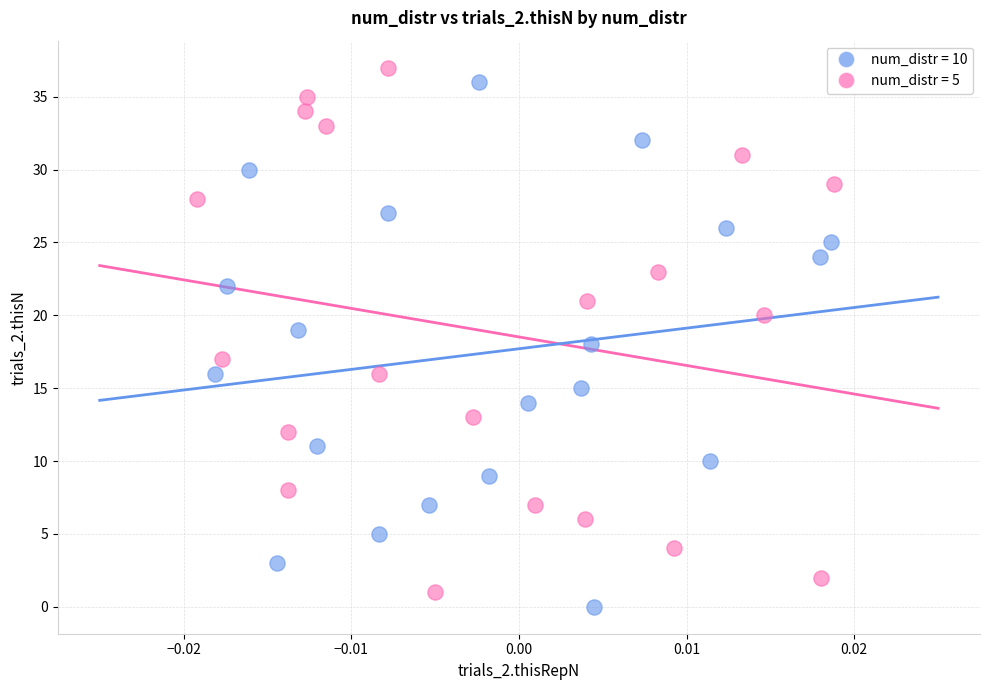

What are all the series names shown in the legend?

num_distr = 10, num_distr = 5